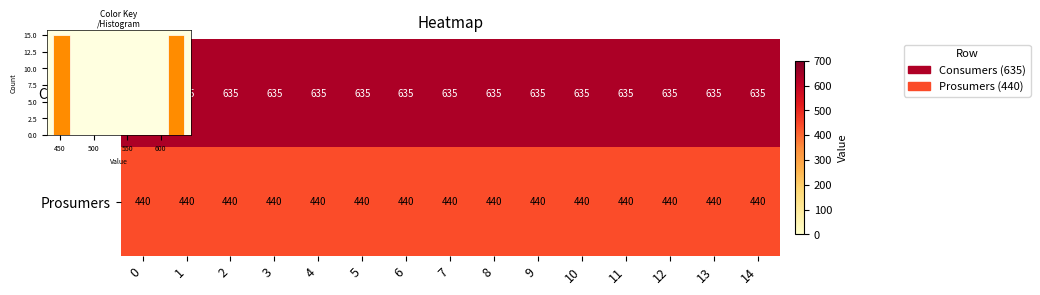

What is the total value across all series at 8?

1075